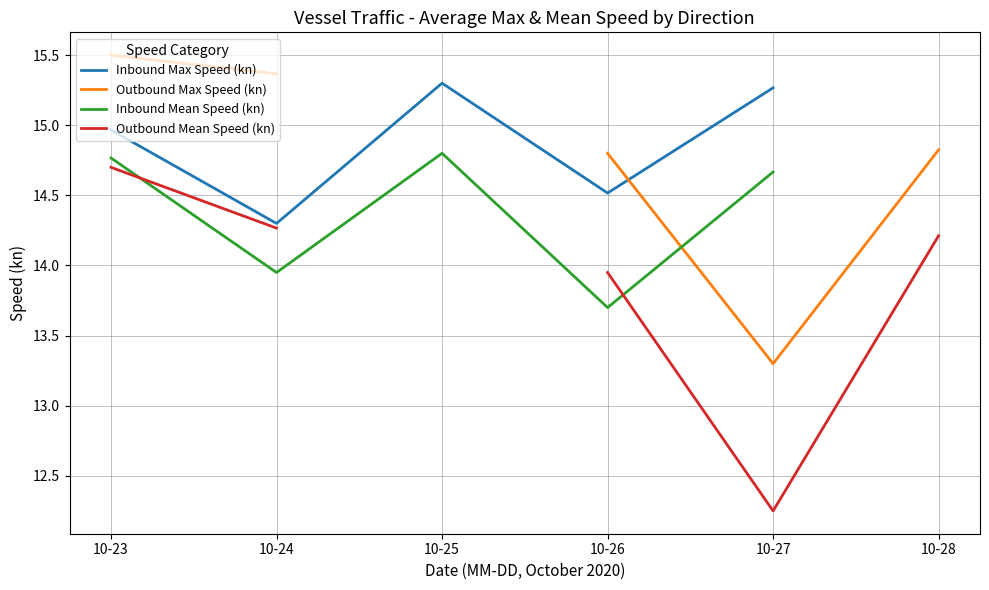

What are all the series names shown in the legend?

Inbound Max Speed (kn), Outbound Max Speed (kn), Inbound Mean Speed (kn), Outbound Mean Speed (kn)